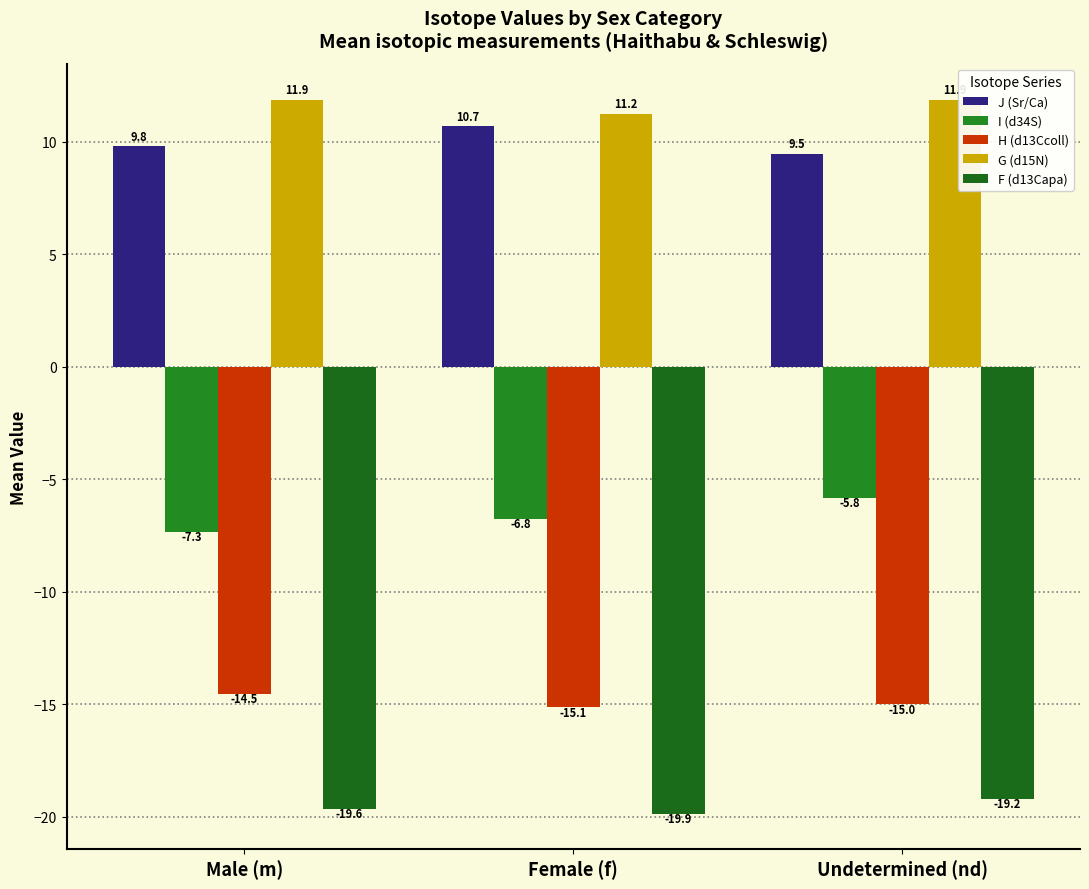

Rank the series by their maximum value, from highest to lowest.

G (d15N), J (Sr/Ca), I (d34S), H (d13Ccoll), F (d13Capa)